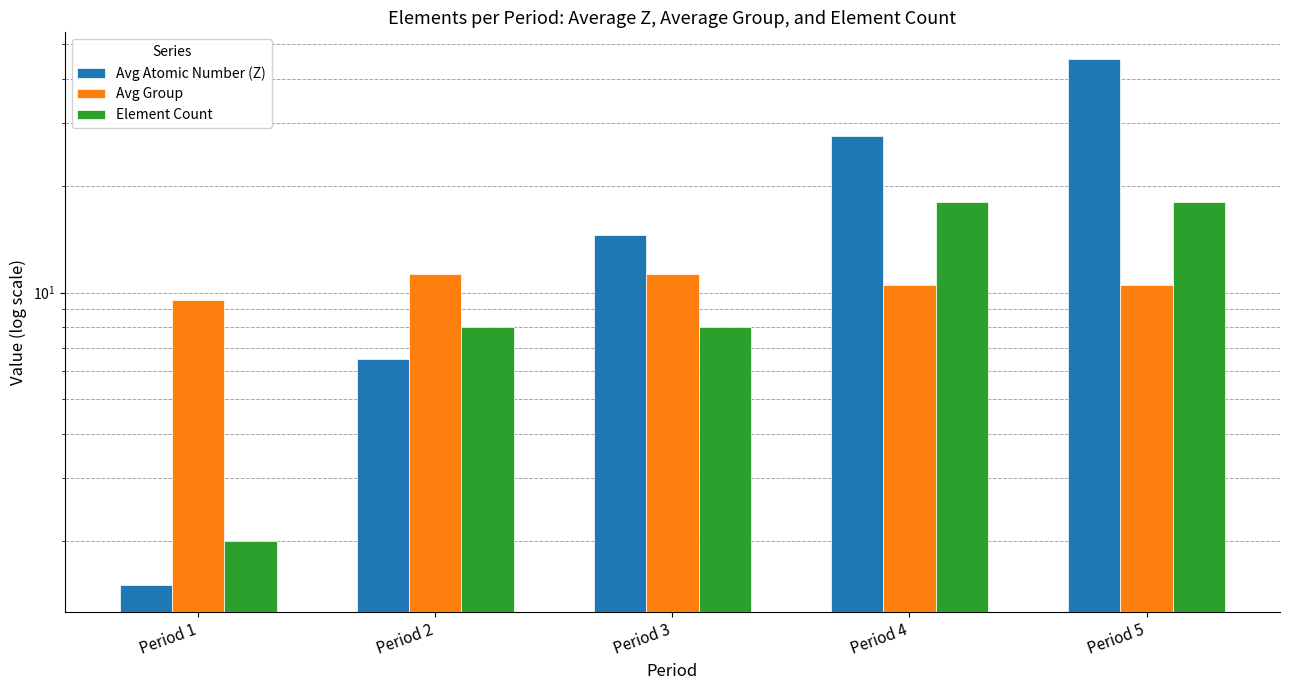

Which label corresponds to the smallest value in the chart?

Period 1